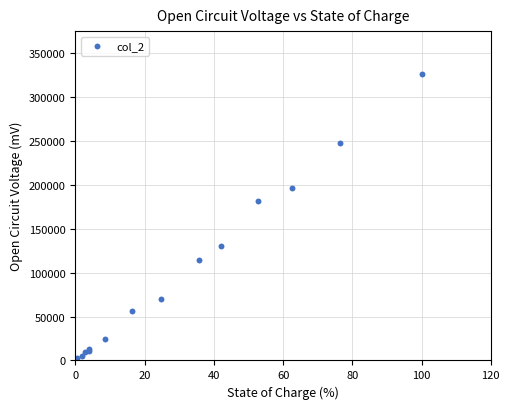

What Y value in the scatter plot is closest to 163540?

181300